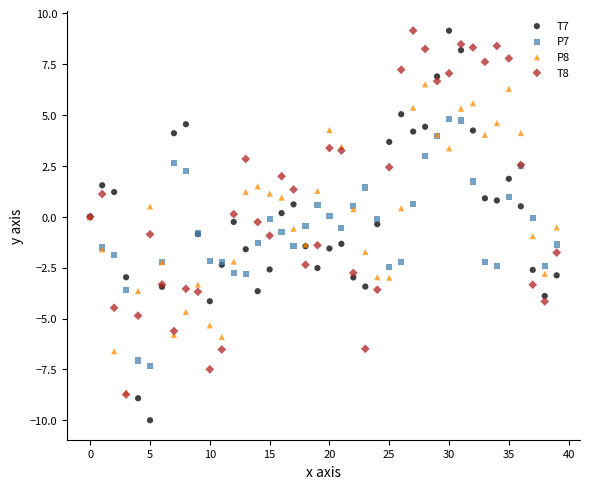

Which series contains the lowest Y value?

T7